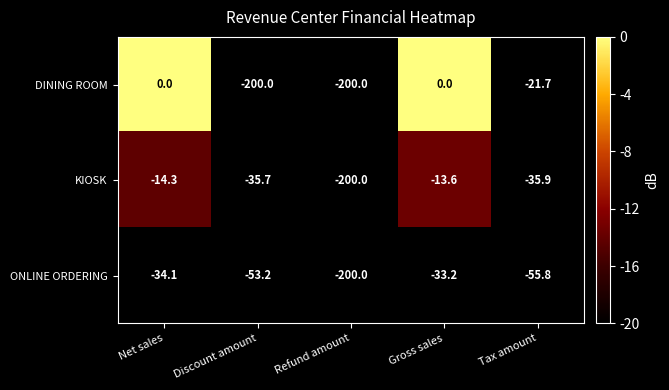

What is the smallest value displayed?

-200.0